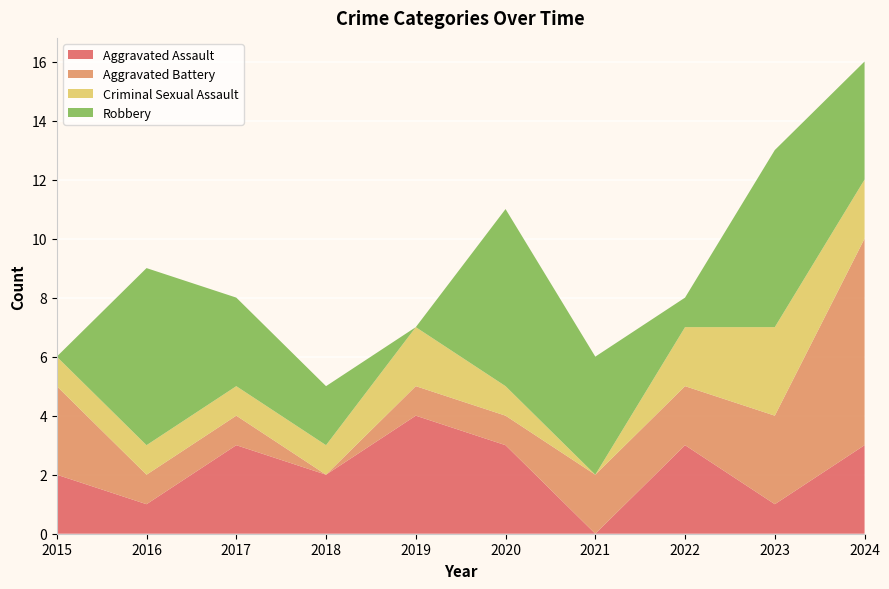

Reading left to right, list all the values displayed in this chart.

Aggravated Assault: 2015=2	2016=1	2017=3	2018=2	2019=4	2020=3	2021=0	2022=3	2023=1	2024=3
Aggravated Battery: 2015=3	2016=1	2017=1	2018=0	2019=1	2020=1	2021=2	2022=2	2023=3	2024=7
Criminal Sexual Assault: 2015=1	2016=1	2017=1	2018=1	2019=2	2020=1	2021=0	2022=2	2023=3	2024=2
Robbery: 2015=0	2016=6	2017=3	2018=2	2019=0	2020=6	2021=4	2022=1	2023=6	2024=4